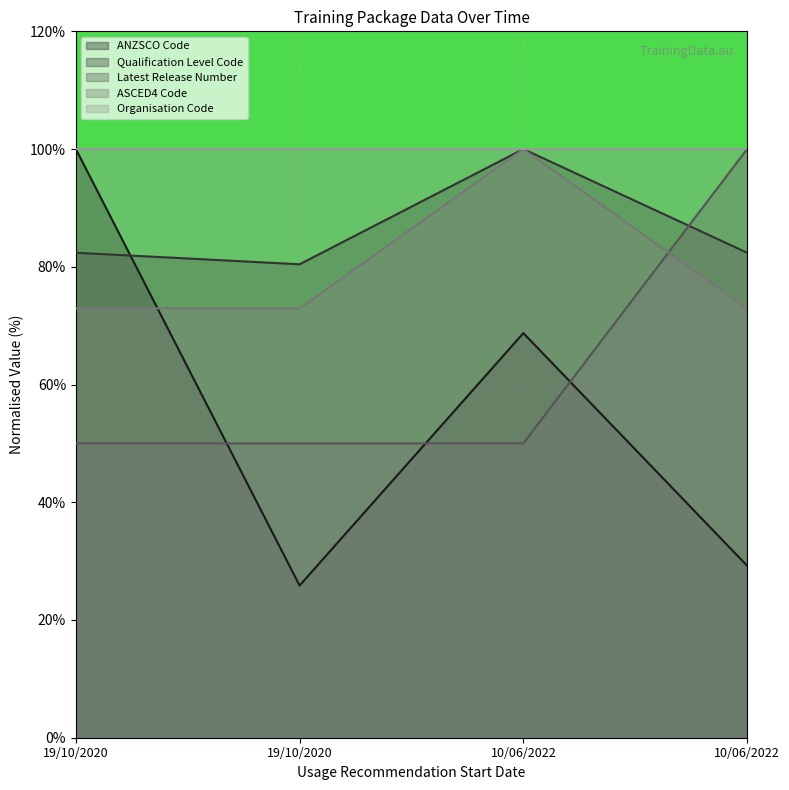

Count the Latest Release Number values in the range 50 to 100.

4